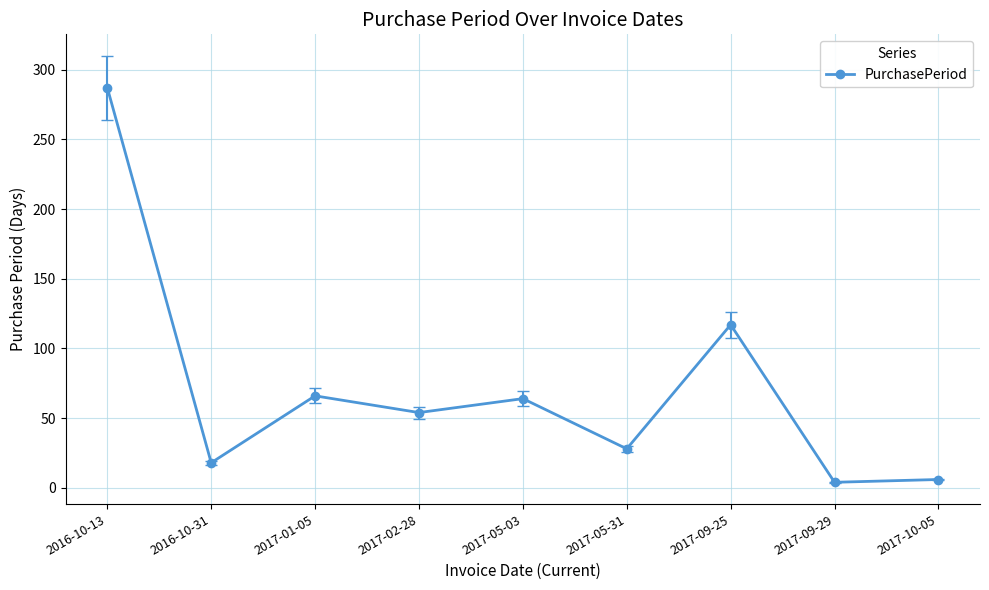

What is the smallest value displayed?

4